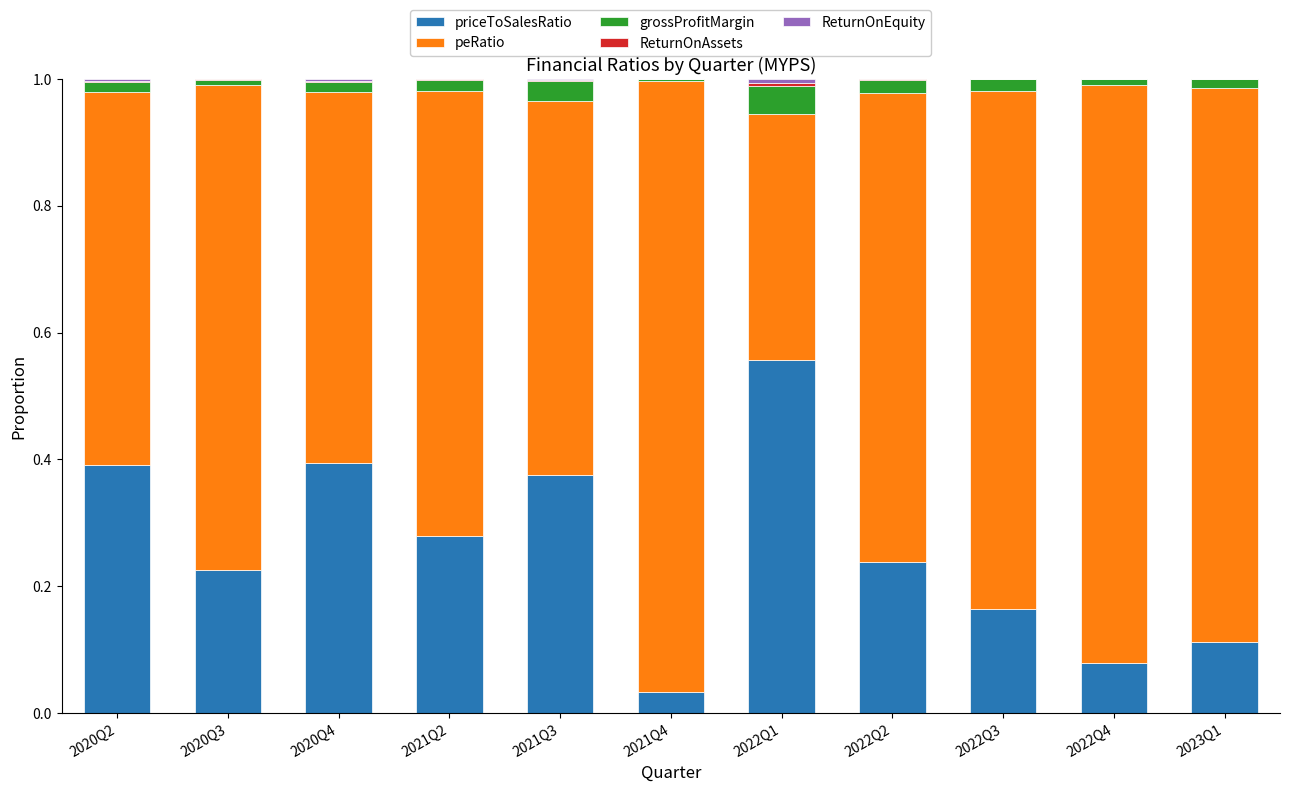

True or false: priceToSalesRatio has a value of 0.0 at 2023Q1.

False